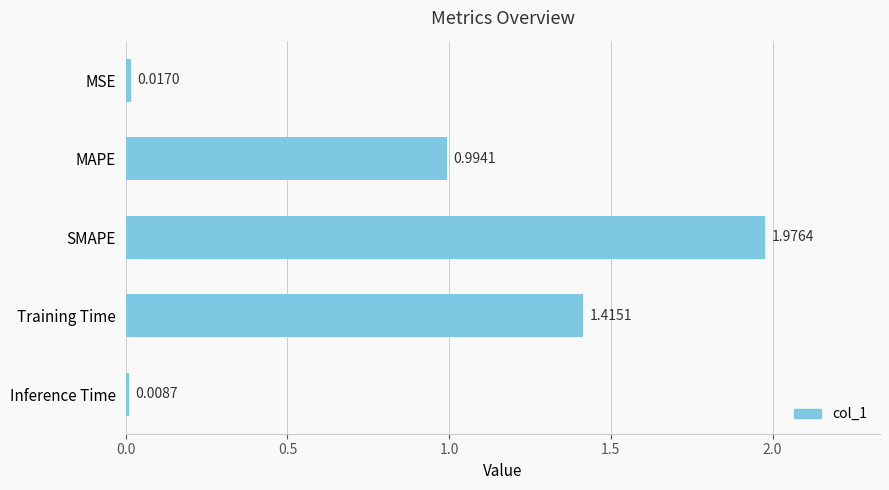

How many bars are there in total?

5